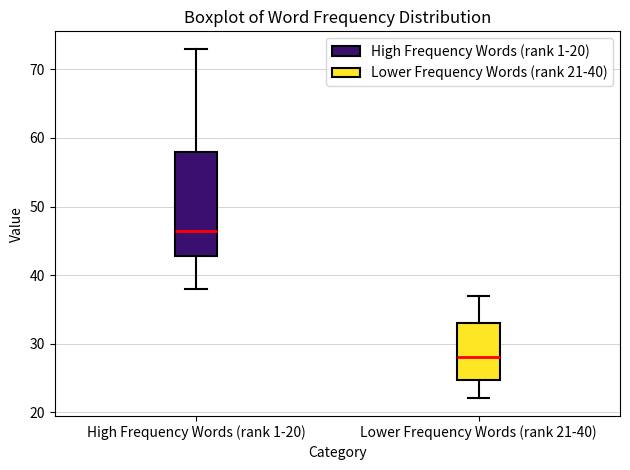

Which box is the tallest, from its lower edge to its upper edge?

High Frequency Words (rank 1-20)